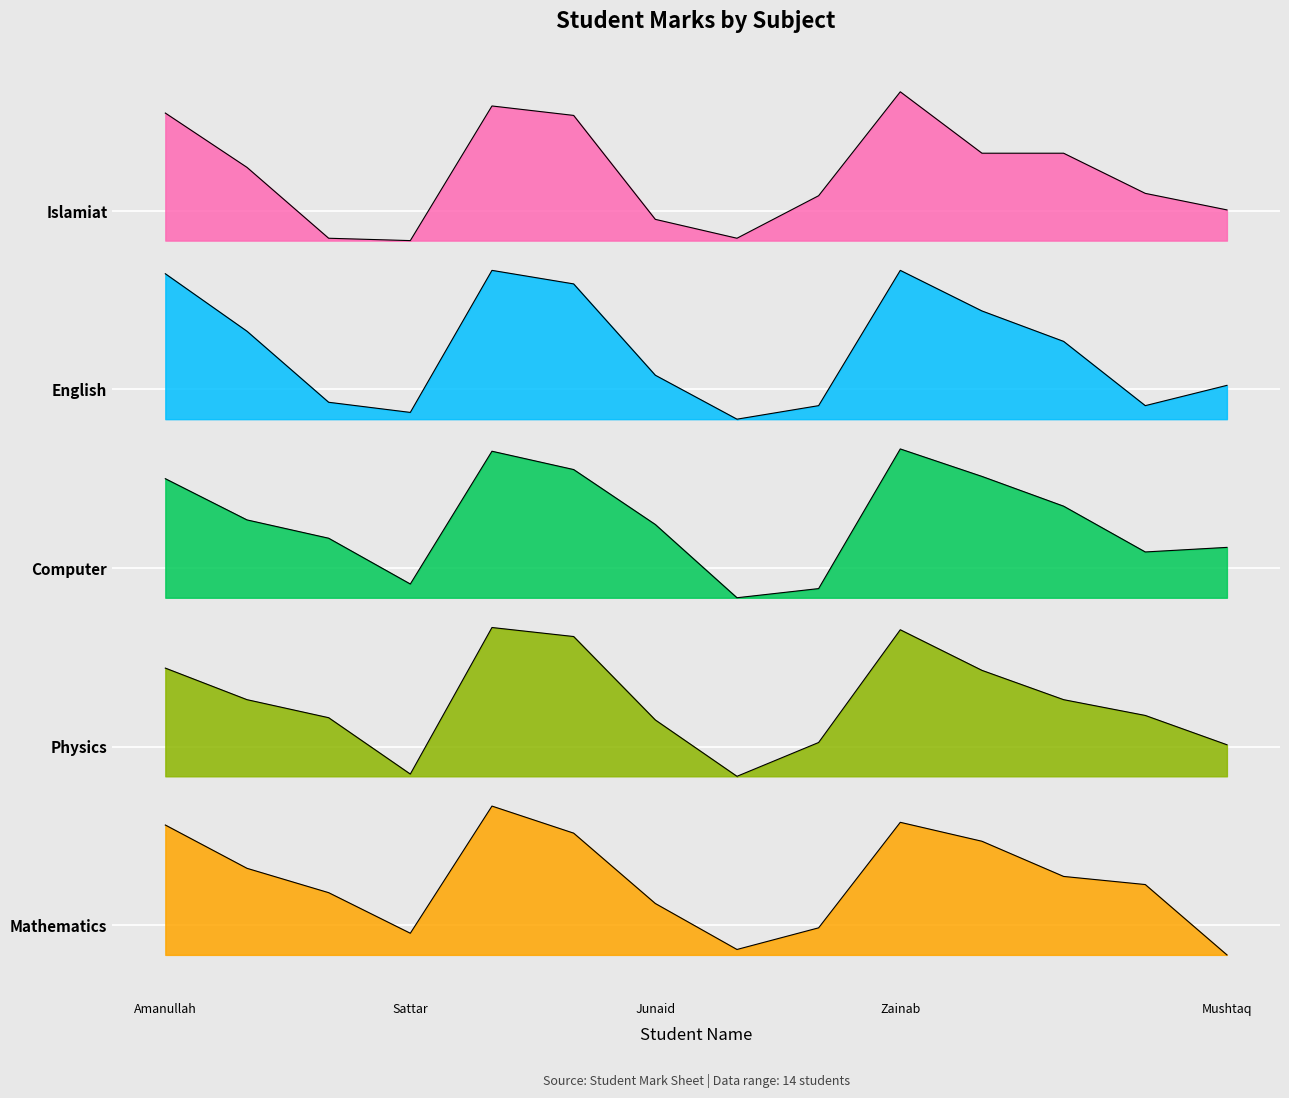

What is the sum of all Computer values?

1022.3